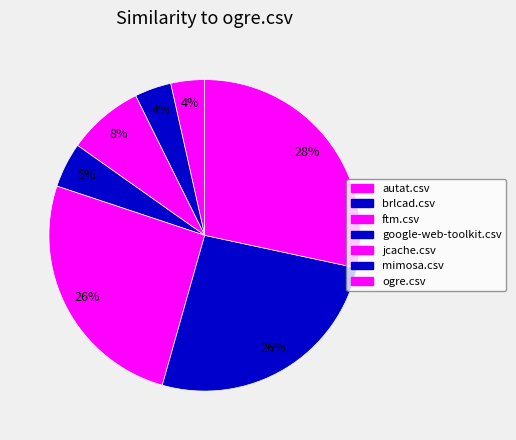

How many segments does this pie chart have?

7